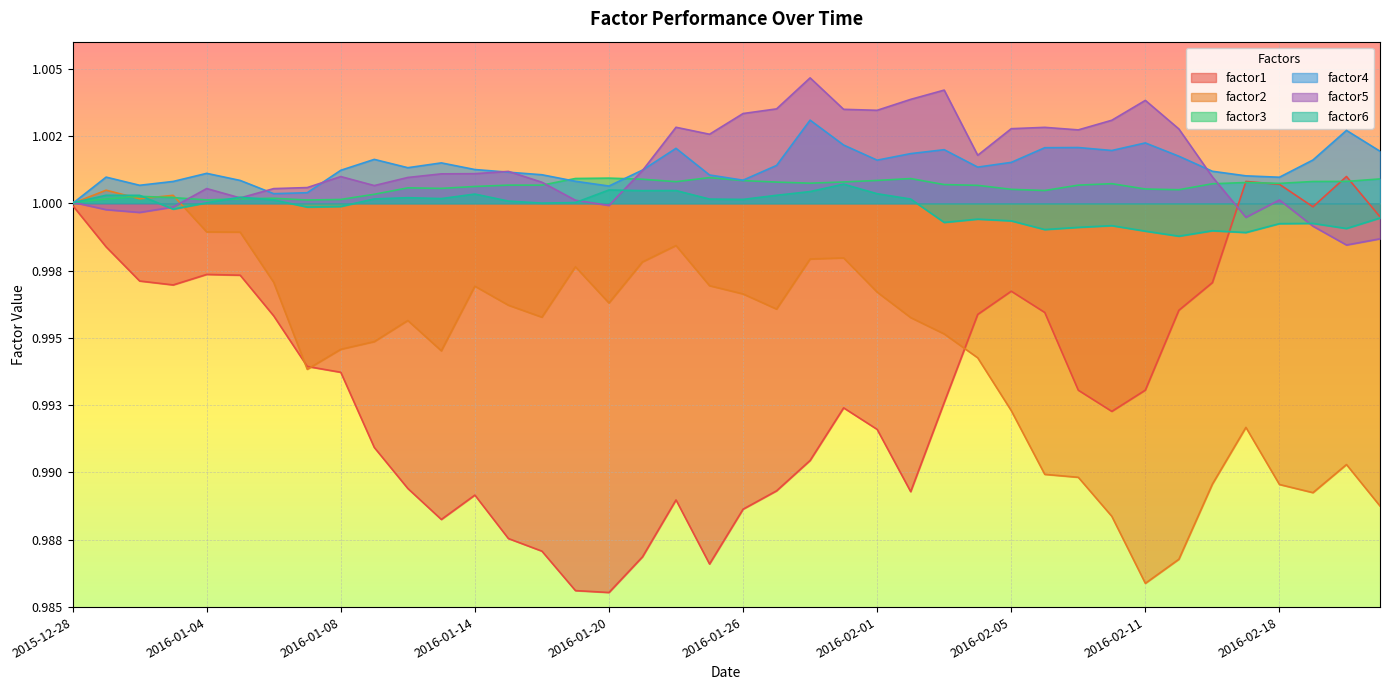

What position from the left is 2016-01-28?

23